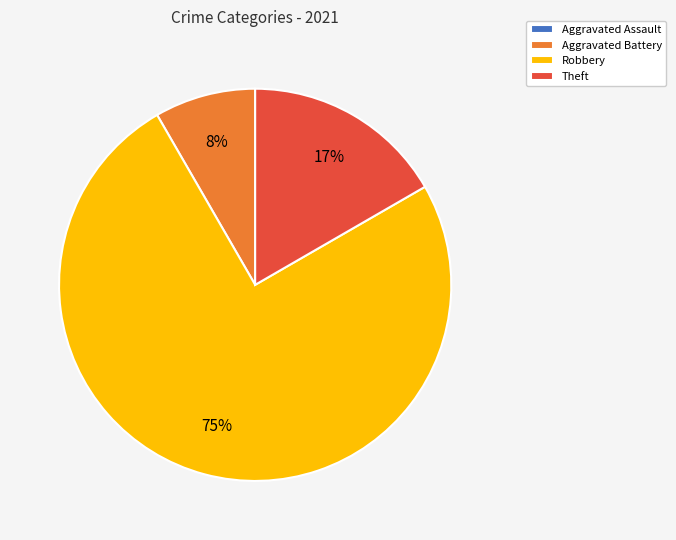

To the nearest percent, what percentage of the pie is Robbery?

75%